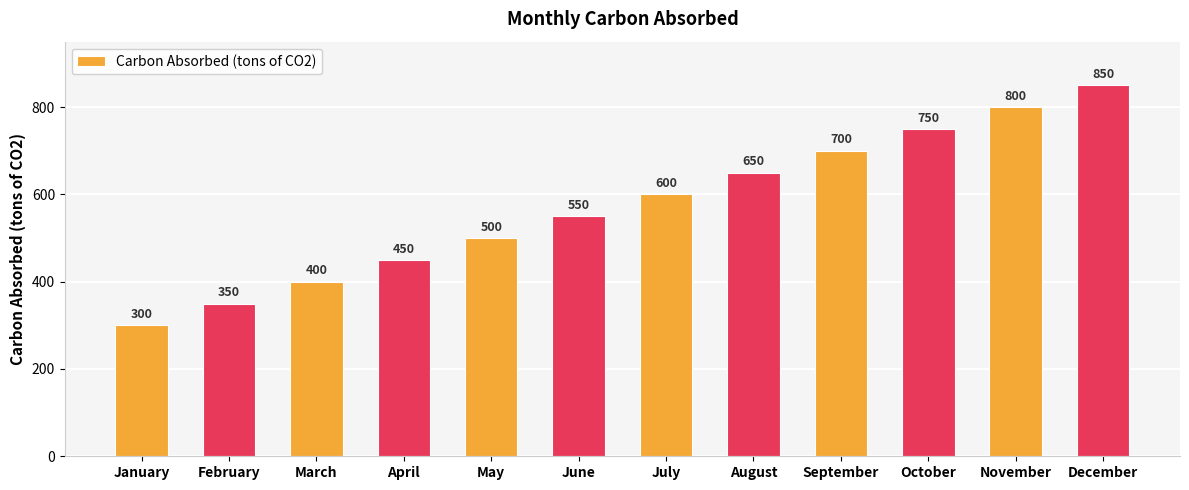

Where is the data nearest to the value 575?

June